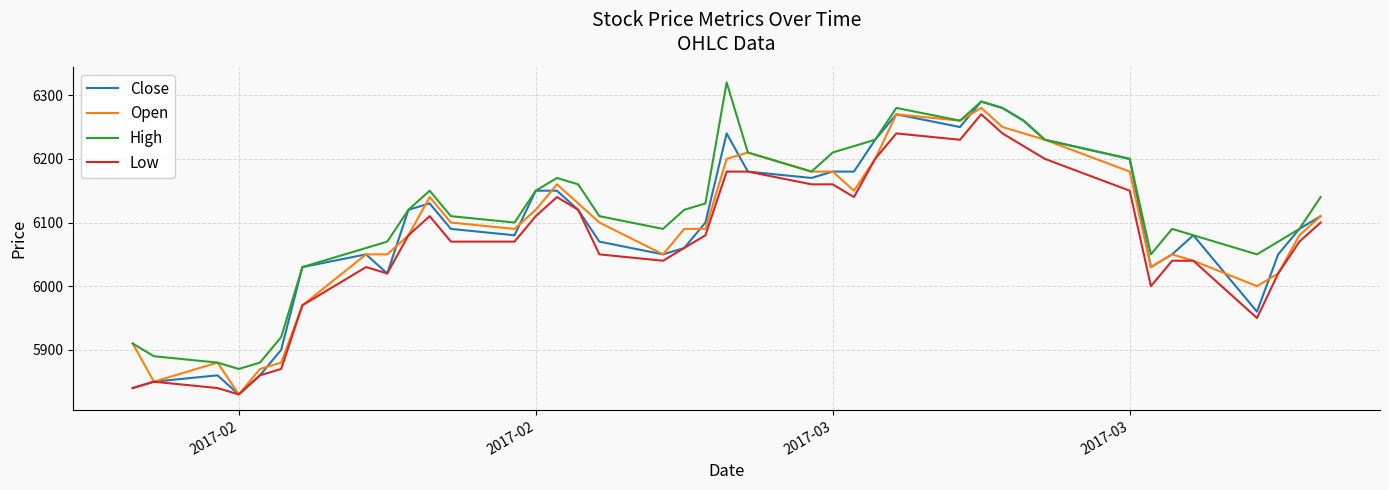

True or false: High and Low cross at least once.

False